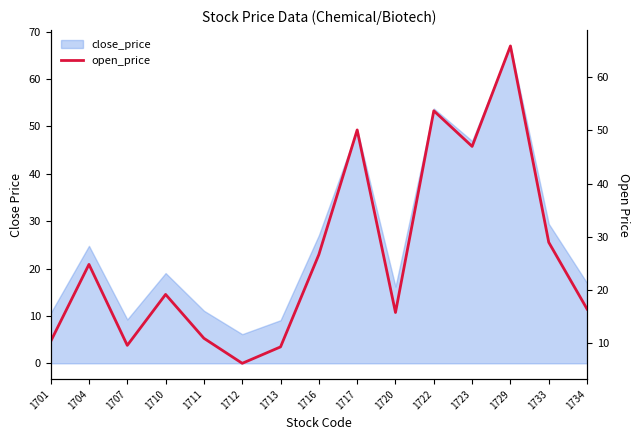

Is it true that the value at 1717 is 20.6?

False